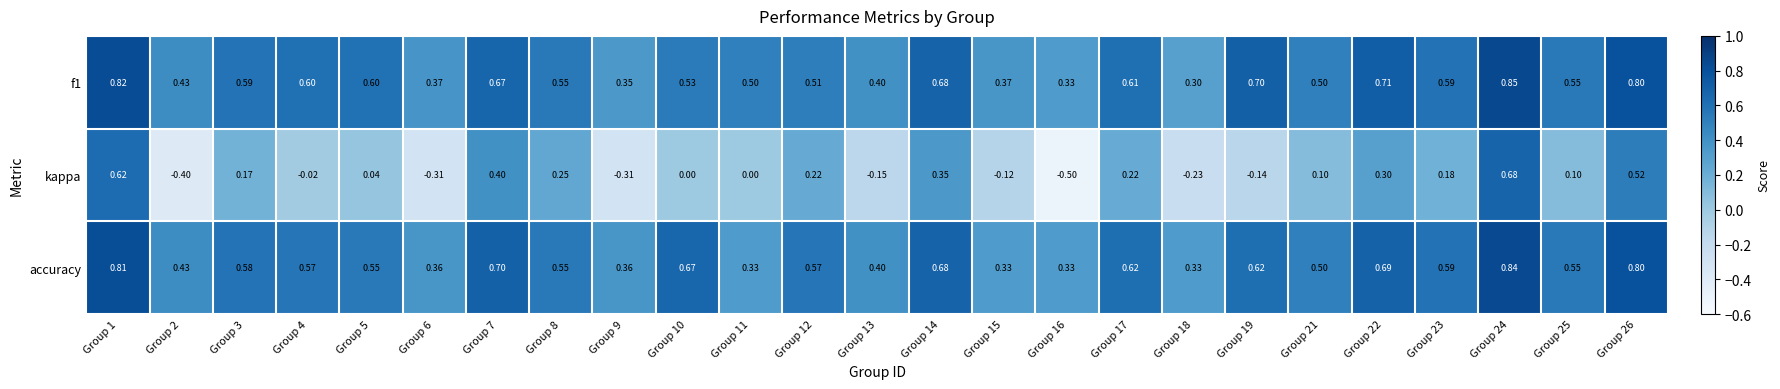

Is the value of f1 at Group 24 greater than the value of kappa at Group 8?

Yes